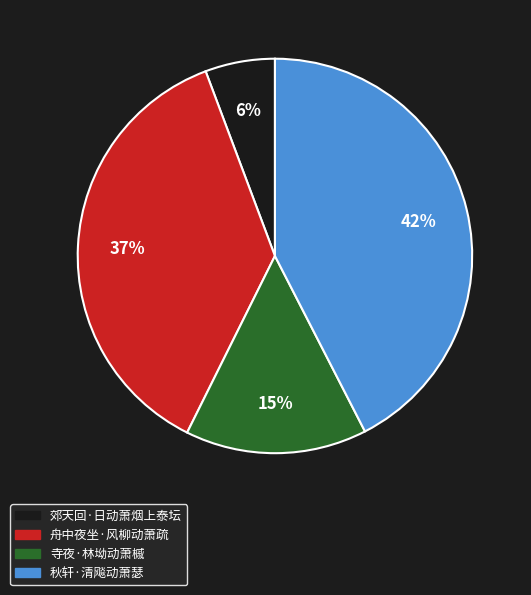

How many slices are in this pie chart?

4